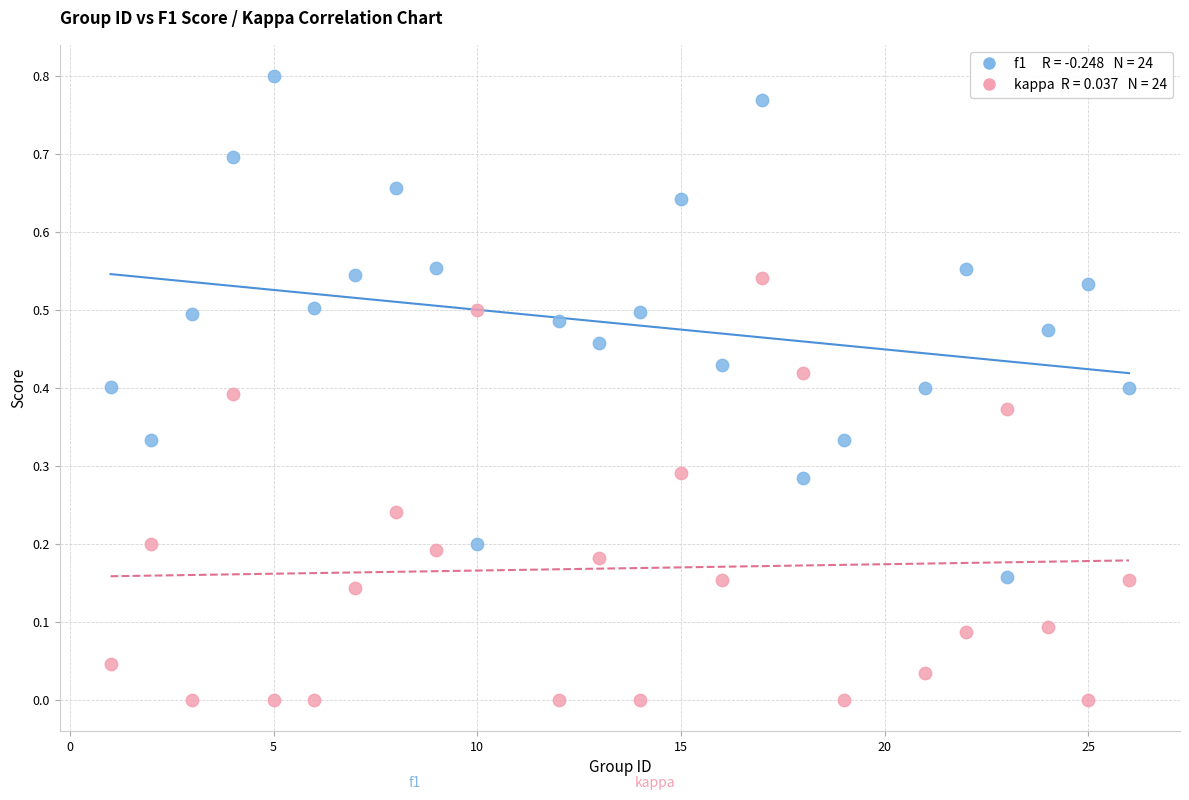

Across all data points, what is the range of X values (max minus min)?

25.0